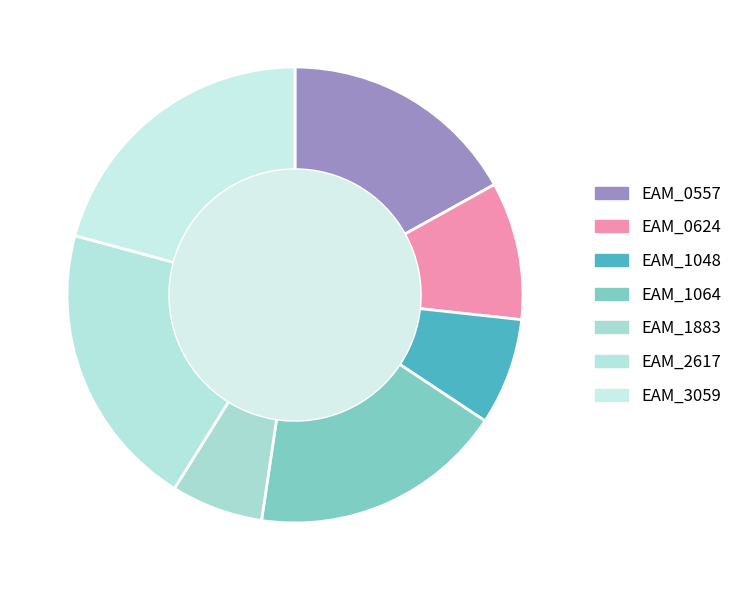

To the nearest percent, what is the average slice percentage?

14%